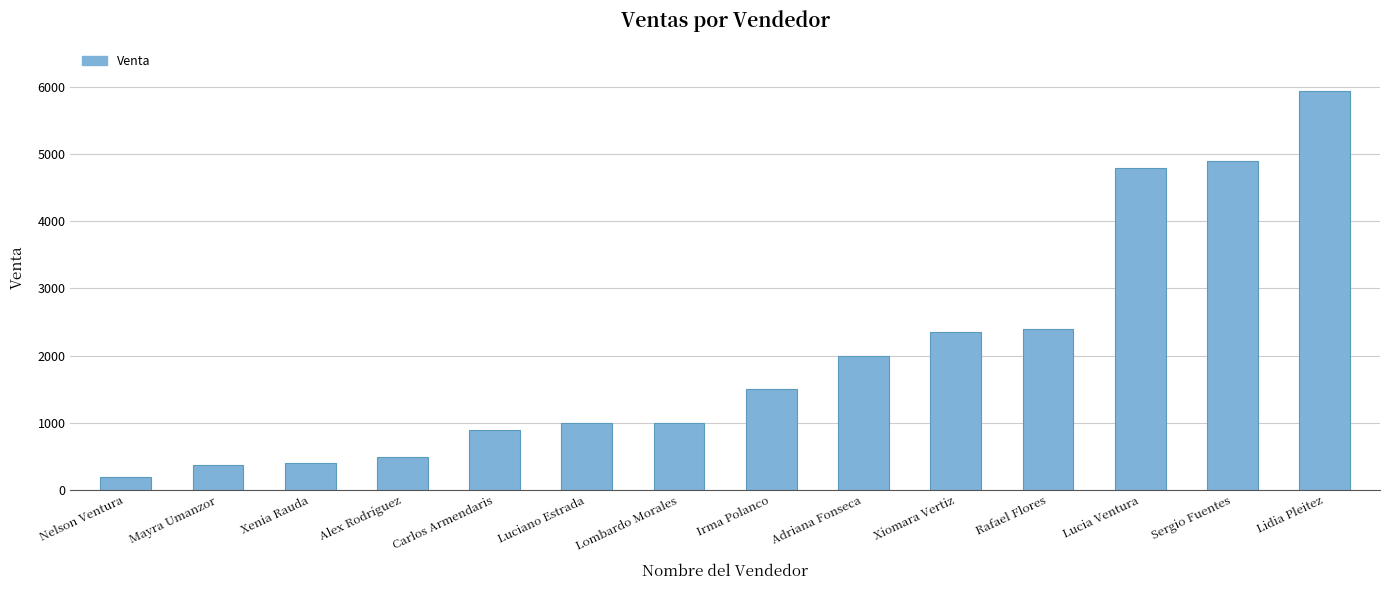

What is the label of the 12th bar from the left?

Lucia Ventura